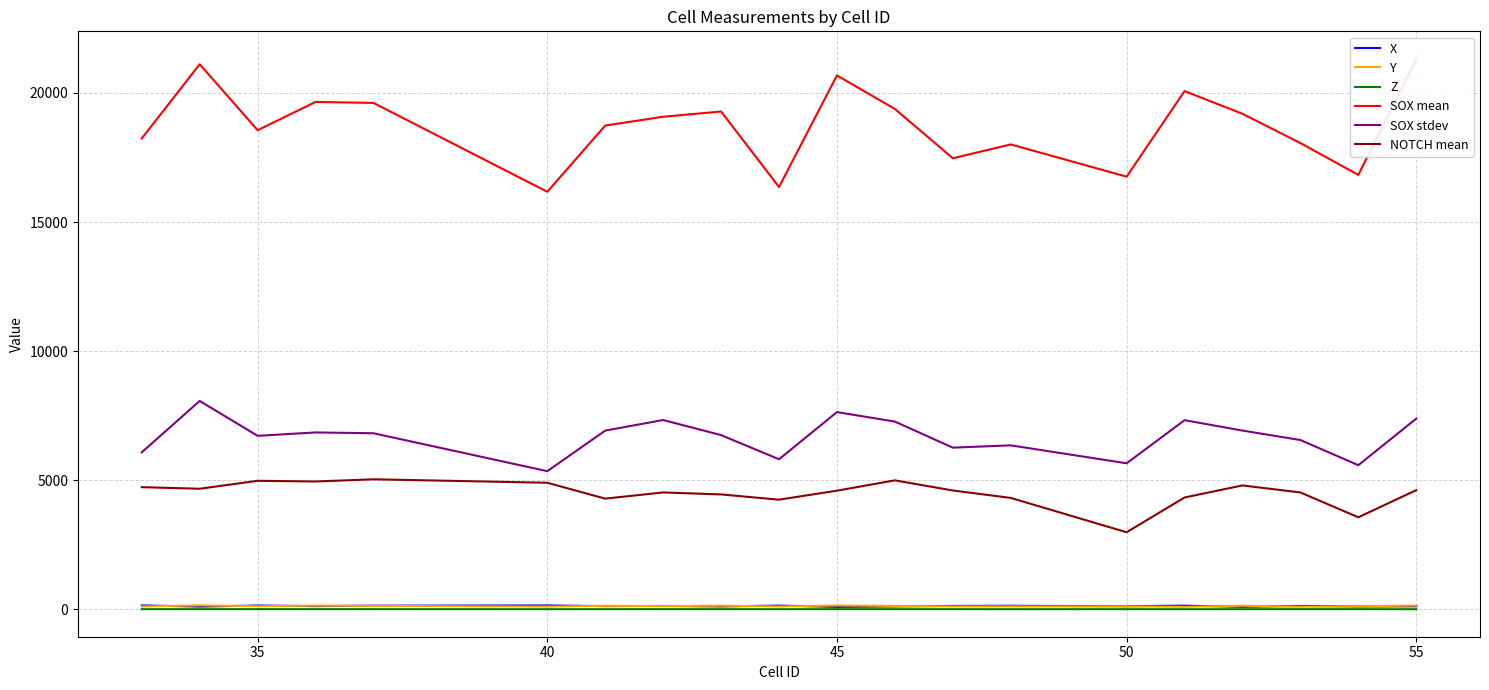

True or false: X and NOTCH mean intersect in this chart.

False